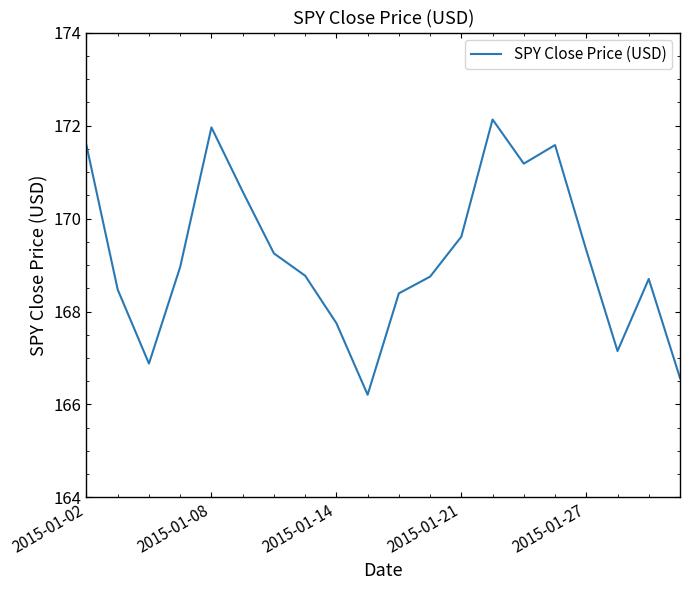

What is the greatest value displayed?

172.1